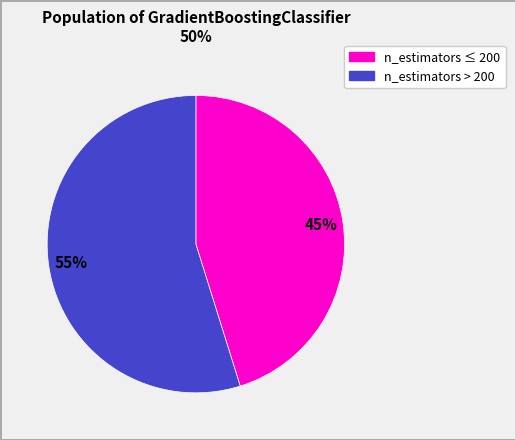

Is there a majority slice in this chart?

Yes